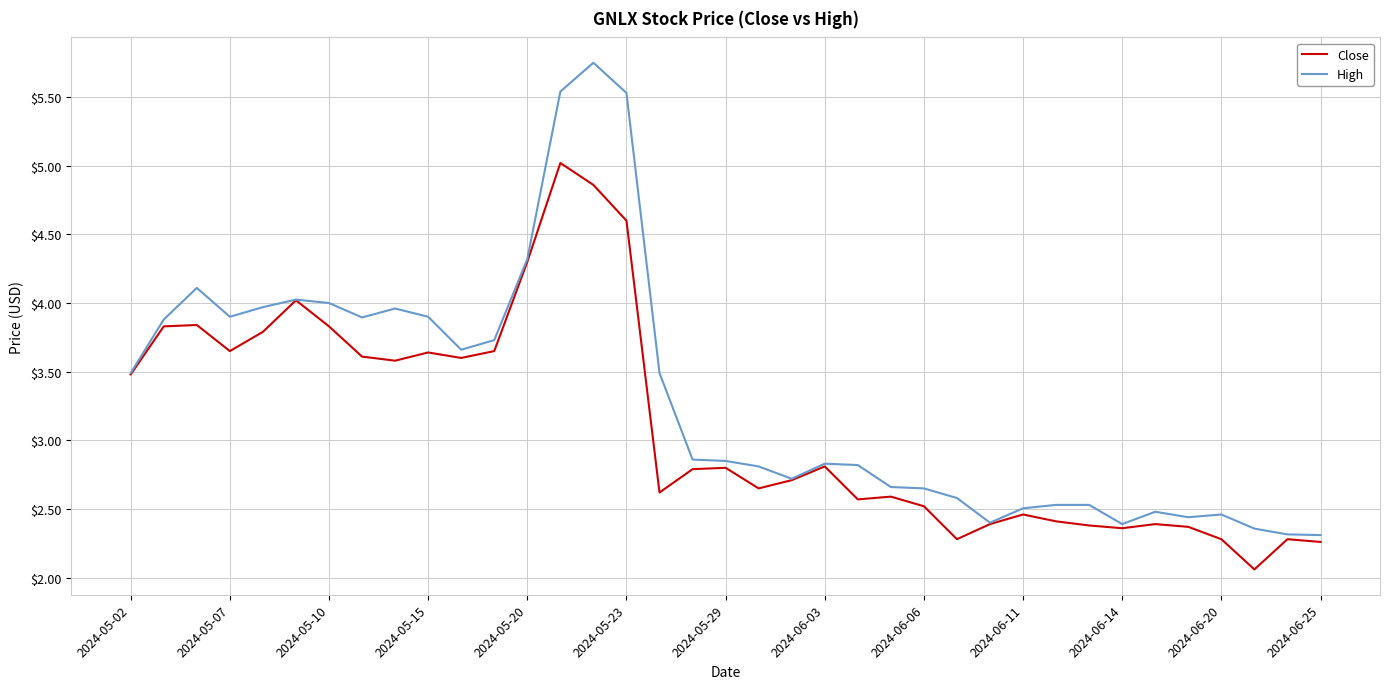

List the series in order of their overall mean, lowest first.

Close, High